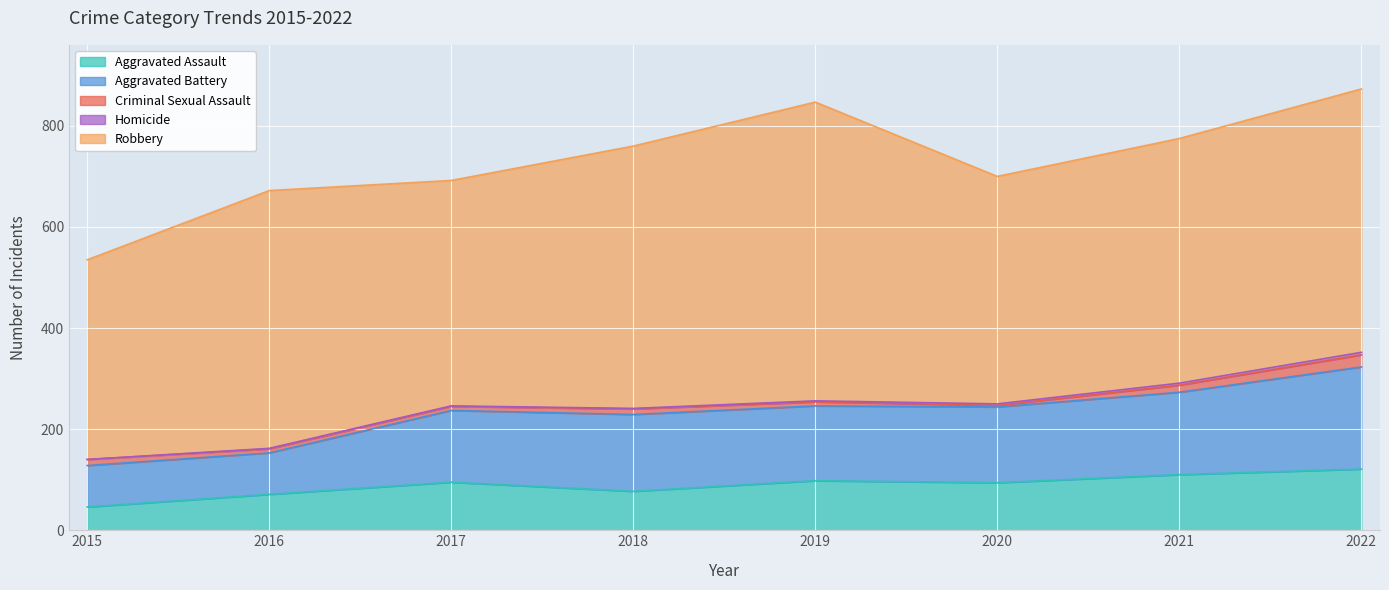

Is it true that Homicide equals 1 at 2017?

False